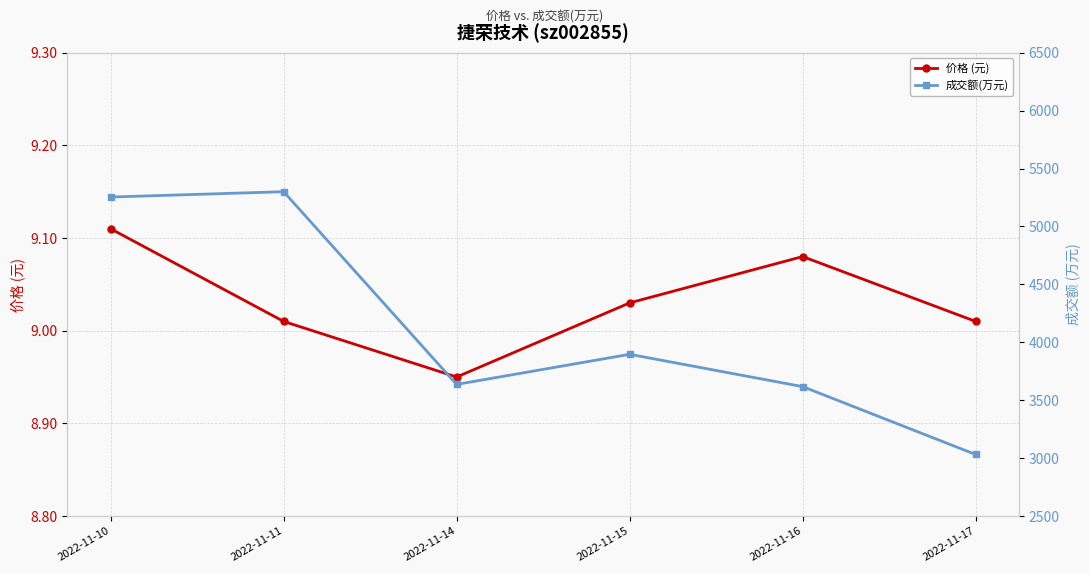

True or false: 成交额(万元) has a value of 1426.9 at 2022-11-11.

False